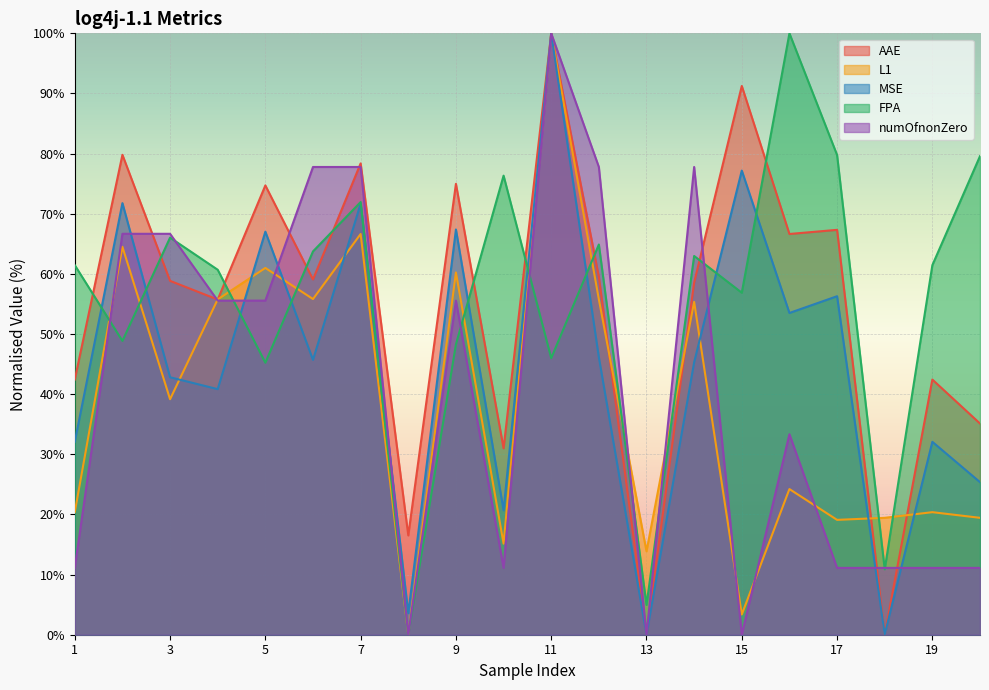

Rank the series at 9 from lowest to highest value.

FPA, numOfnonZero, L1, MSE, AAE